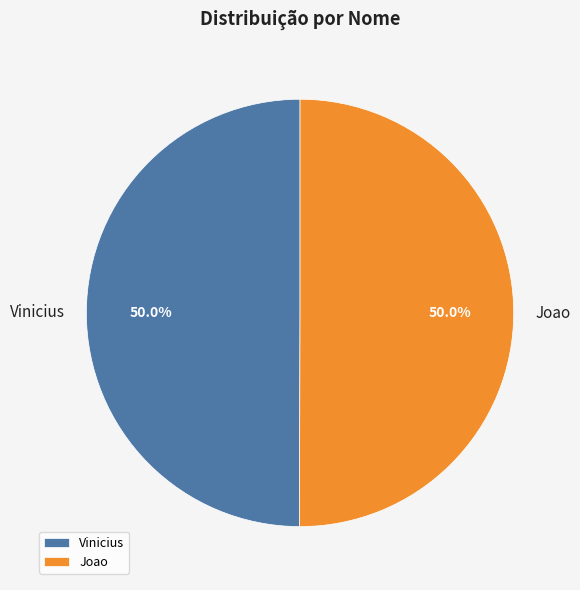

To the nearest percent, what is the average slice percentage?

50%